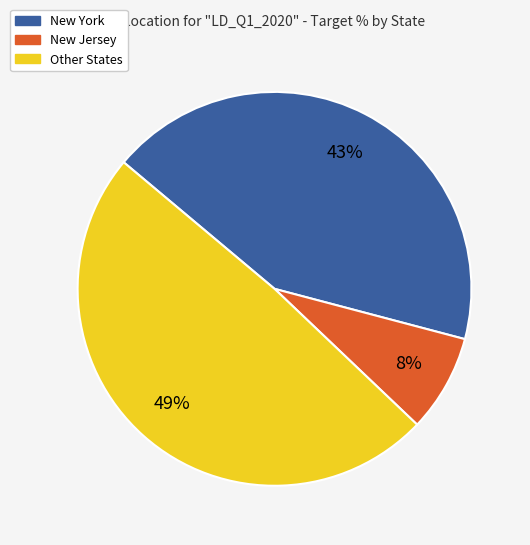

To the nearest percent, what is the difference between the largest and smallest slice percentages?

41%